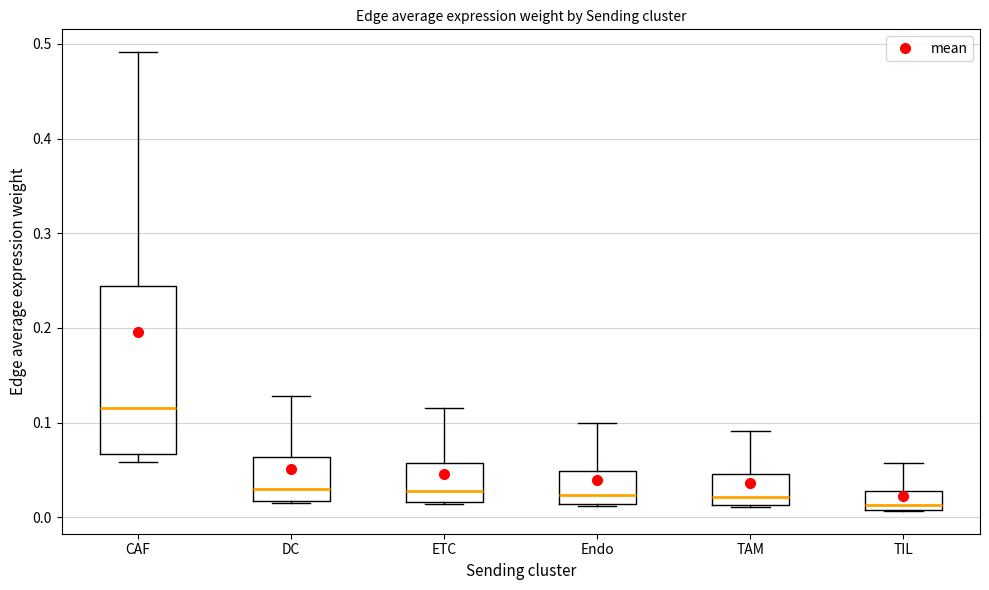

Where is the lower edge of the box for Endo on the y-axis? The values are not printed on the chart, so give them approximately, as read against the axis.

0.01